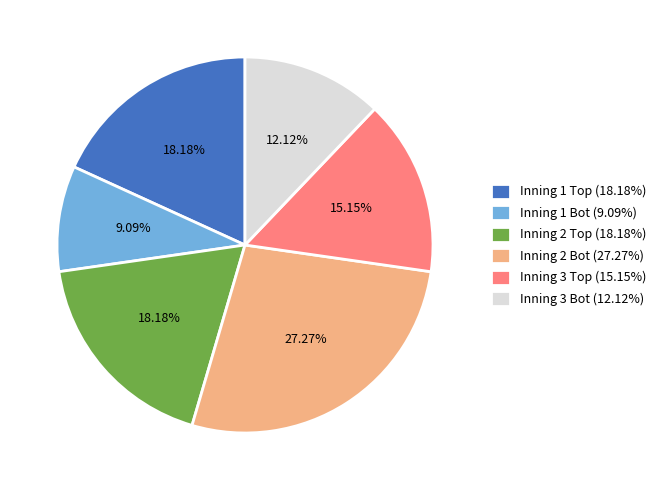

Which category has the smallest portion of the pie?

Inning 1 Bot (9.09%)